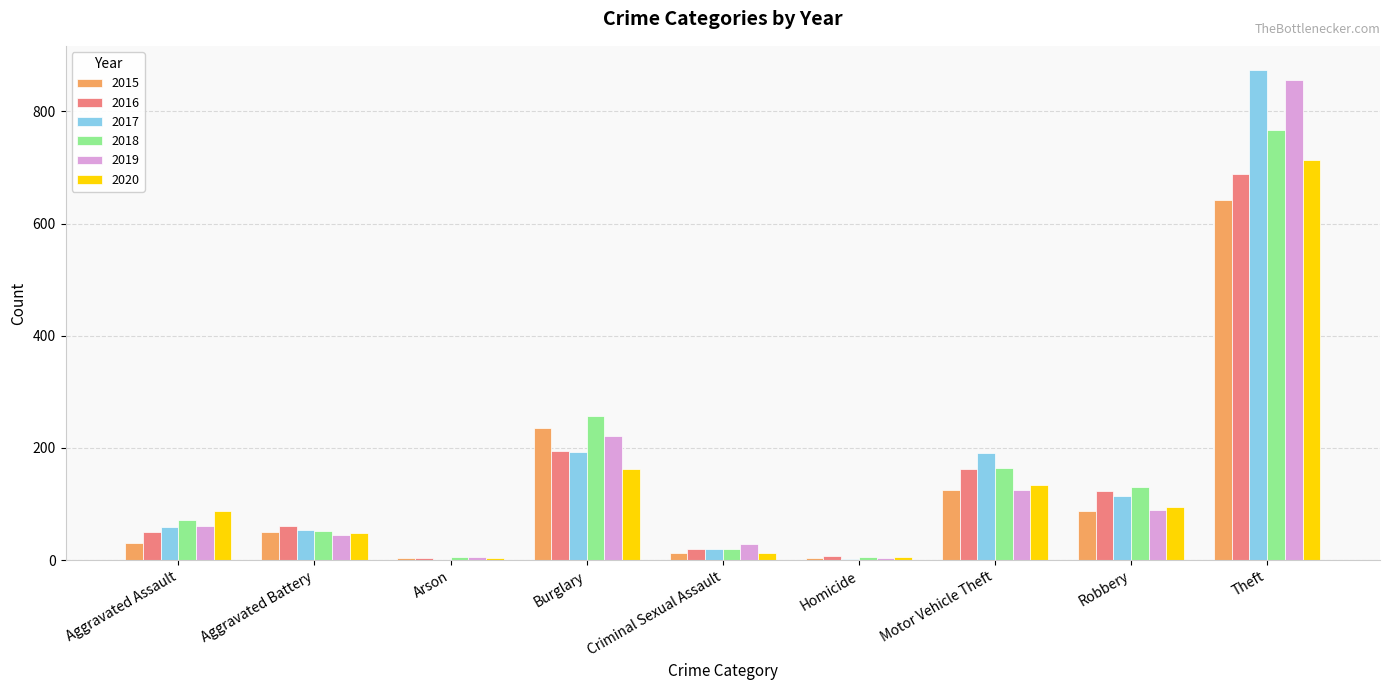

Is the value of 2015 at Theft greater than the value of 2017 at Robbery?

Yes